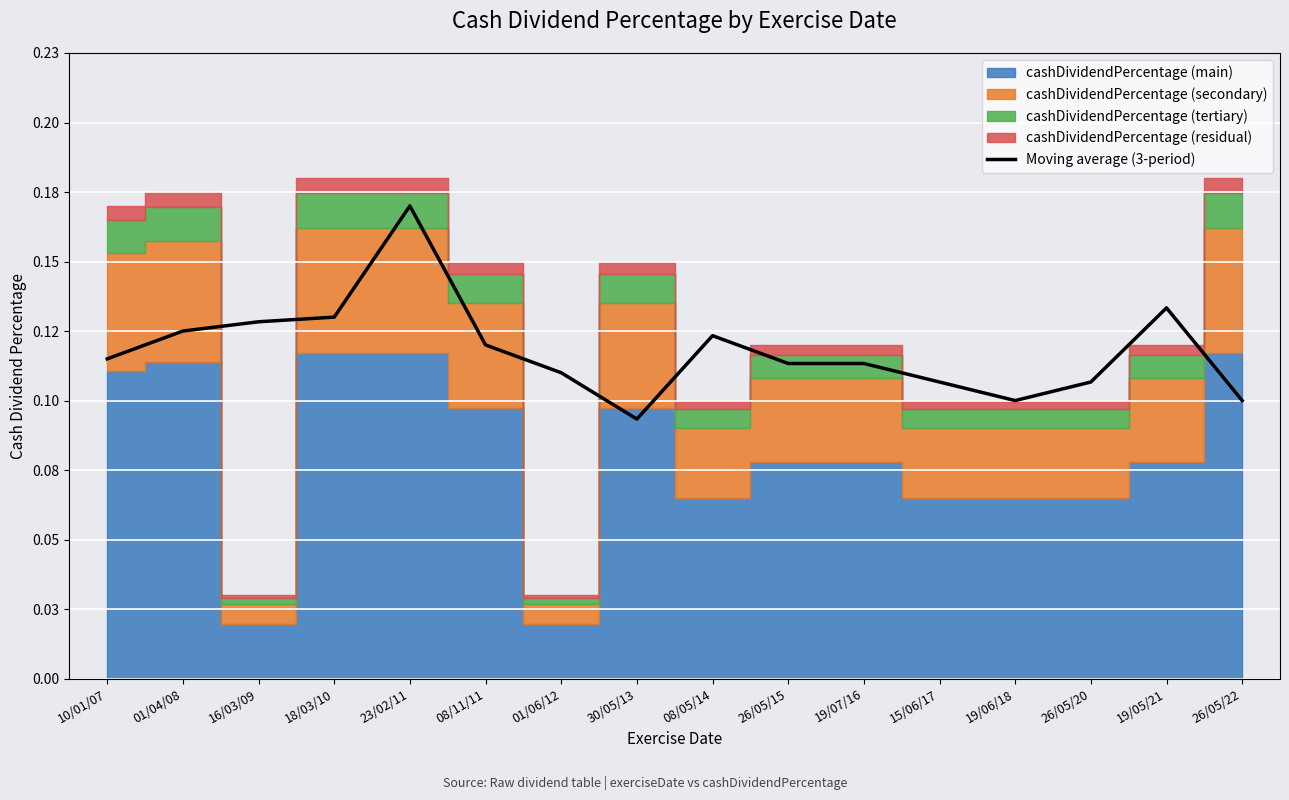

Reading left to right, transcribe all the data shown in this chart.

10/01/07=0.1	01/04/08=0.1	16/03/09=0.1	18/03/10=0.1	23/02/11=0.2	08/11/11=0.1	01/06/12=0.1	30/05/13=0.1	08/05/14=0.1	26/05/15=0.1	19/07/16=0.1	15/06/17=0.1	19/06/18=0.1	26/05/20=0.1	19/05/21=0.1	26/05/22=0.1